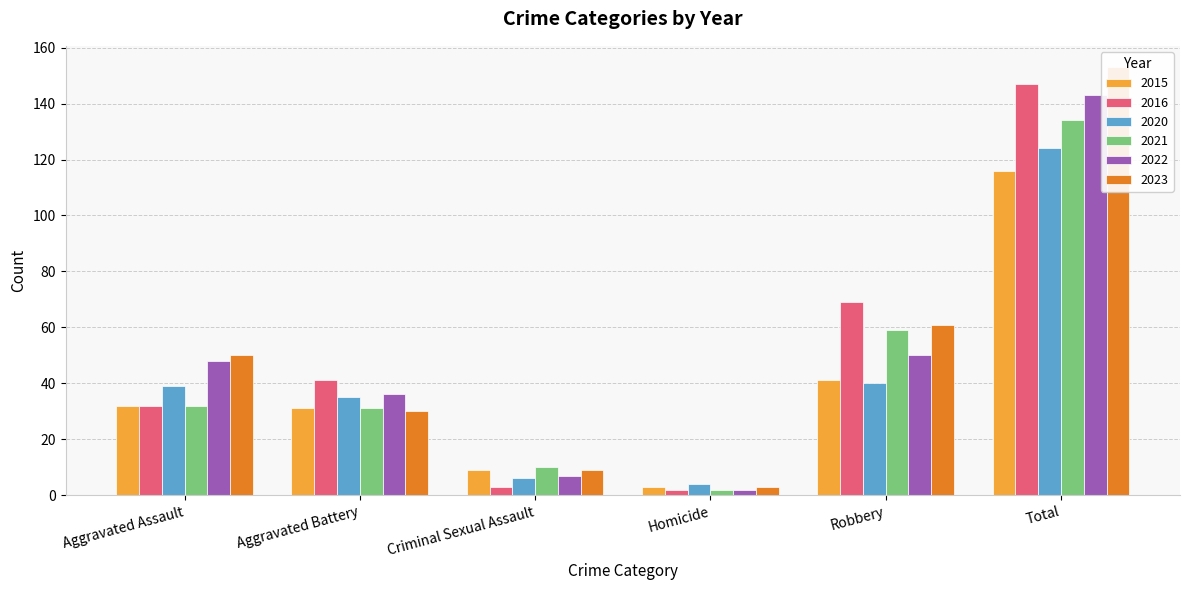

How many bars are there in total?

36